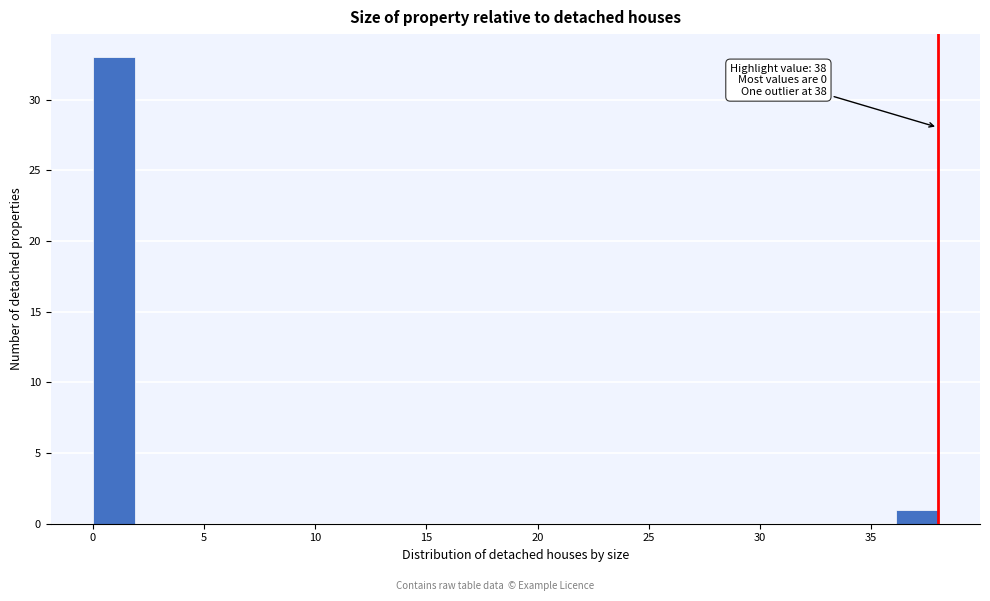

Around what value on the x-axis is the tallest bar? Give the approximate position of its centre, as read against the axis.

1.0